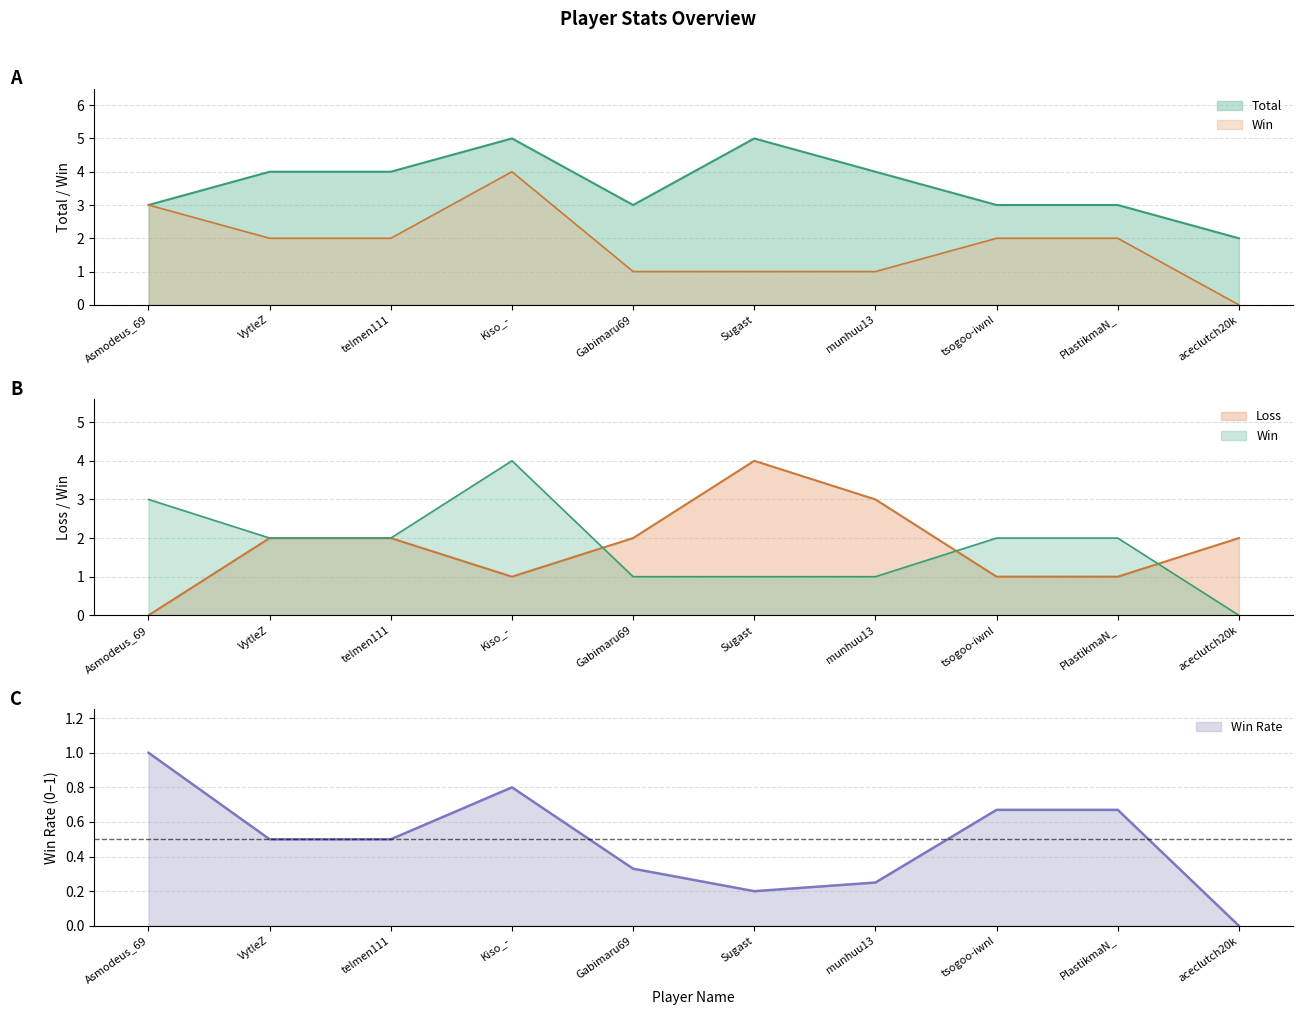

Which series has the widest spread of values?

Win